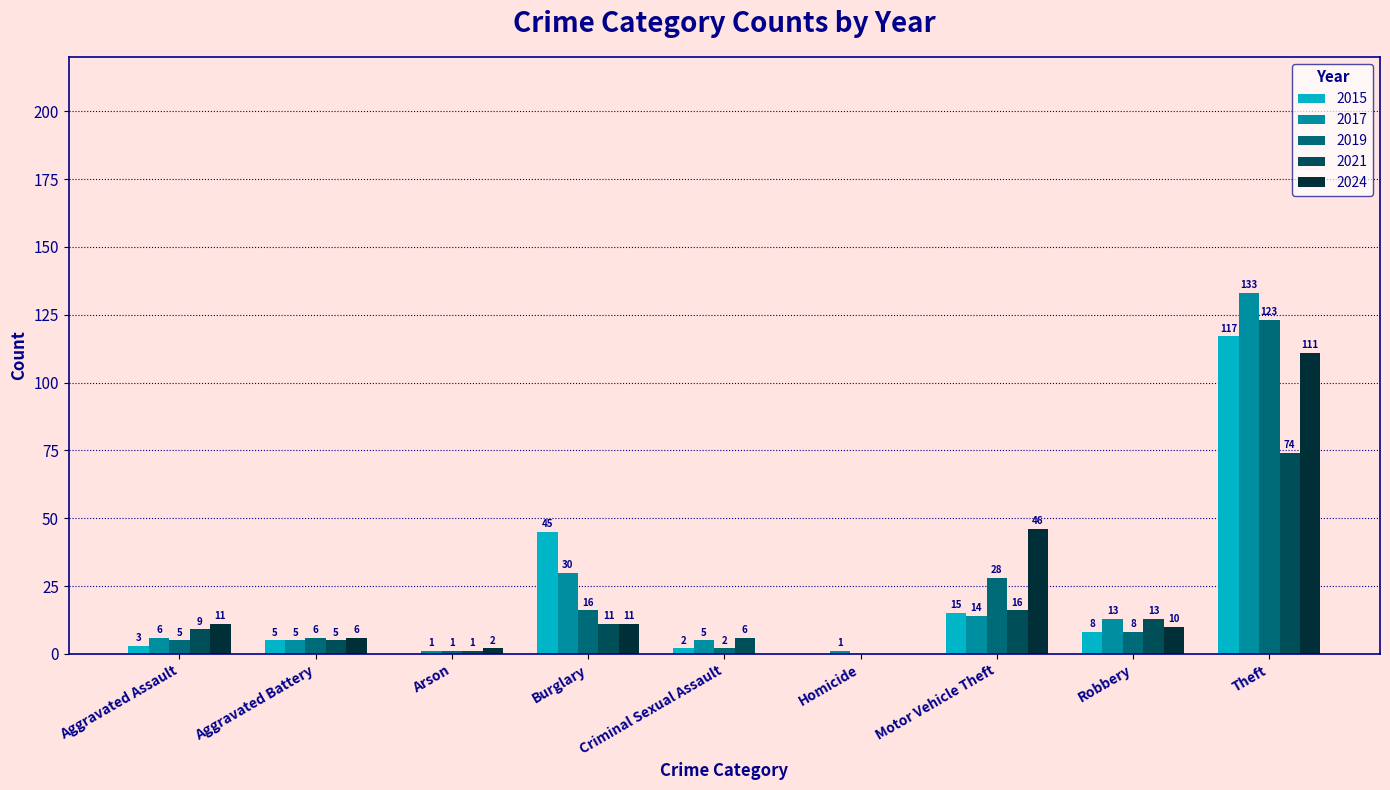

At which category is the sum across all series the highest?

Theft